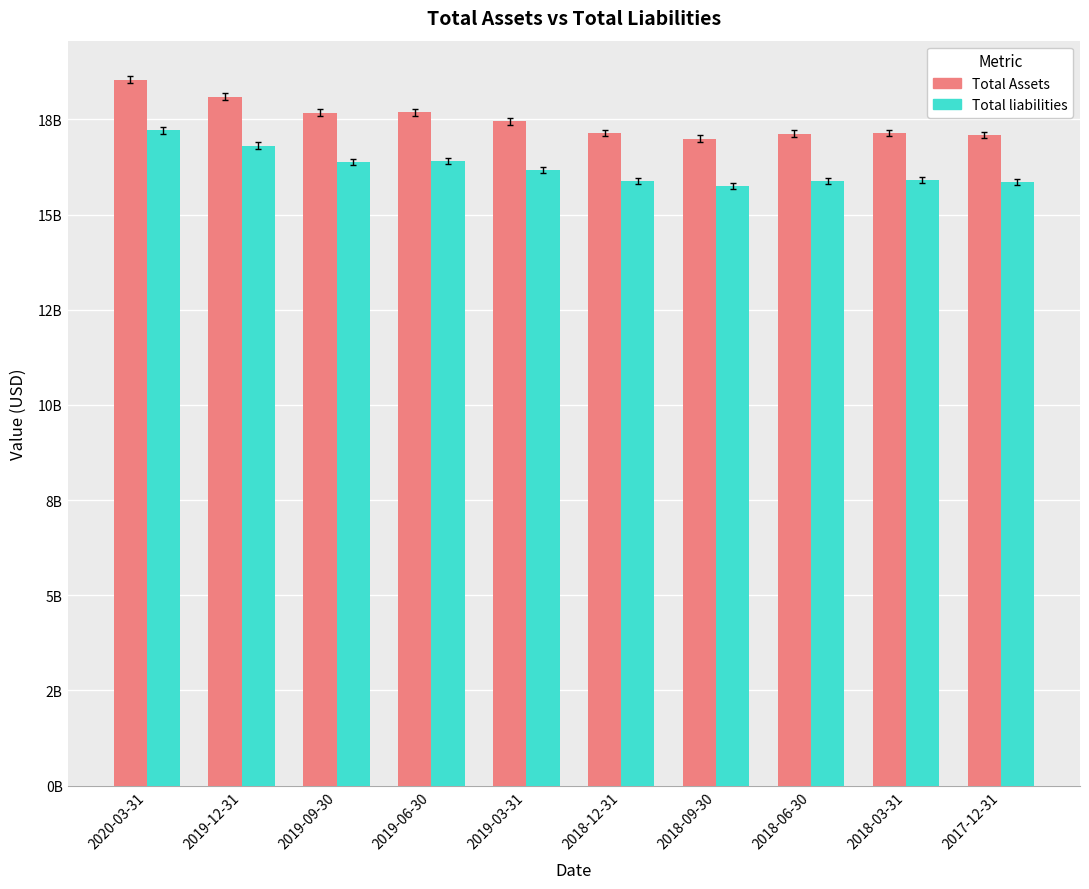

What is the difference between the maximum and minimum values in the Total Assets series?

1550500000